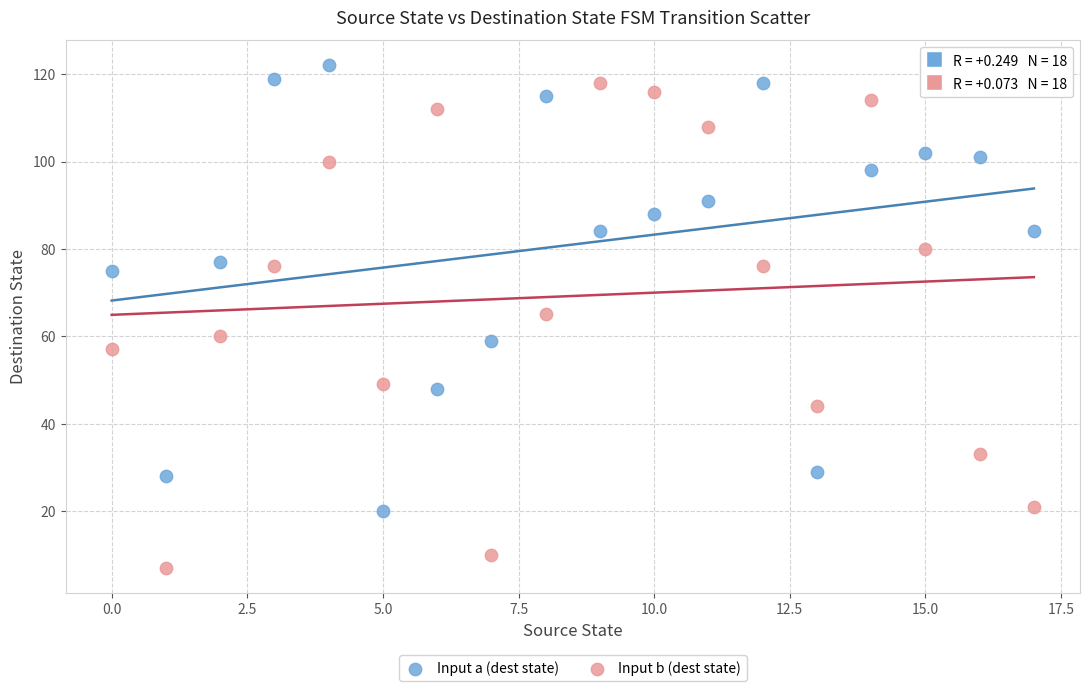

Which series has the largest Y range (max minus min)?

Input b (dest state)